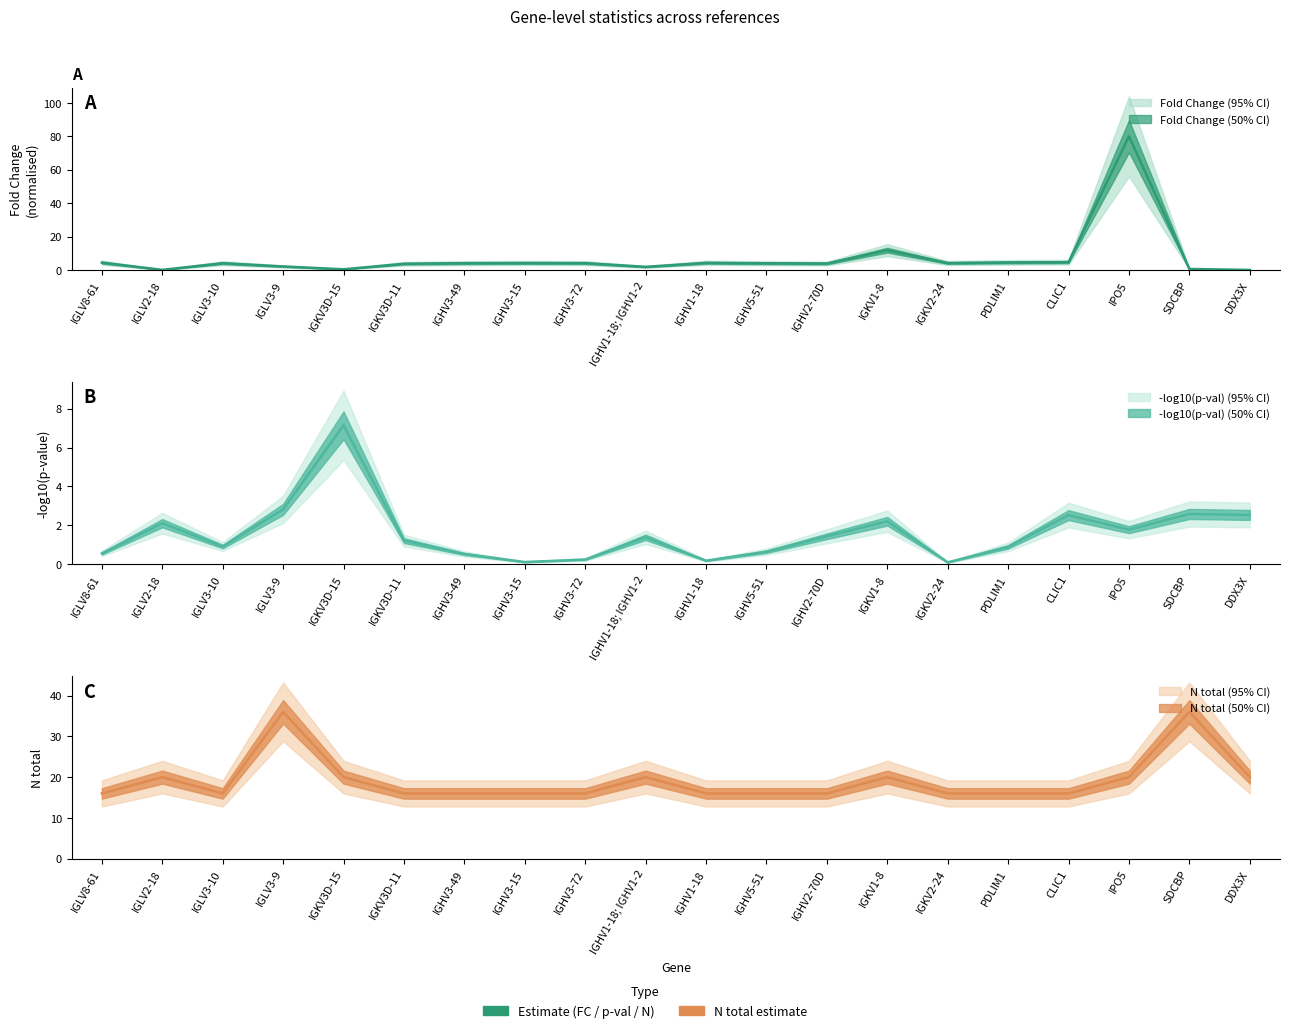

Where is the first local minimum for neg_log10_pval?

IGLV3-10